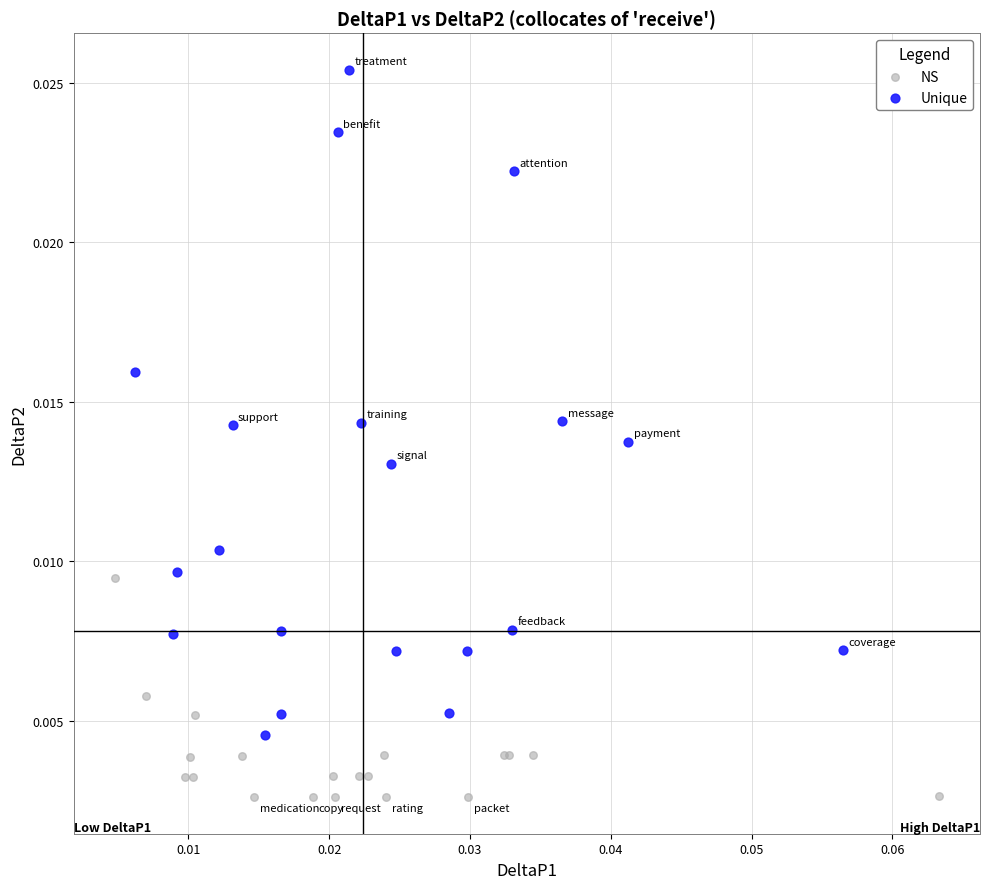

Which series has the largest Y range (max minus min)?

Unique